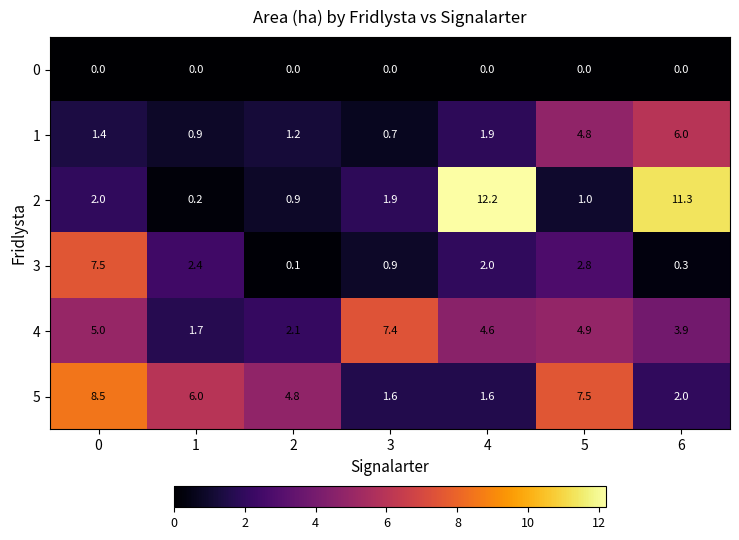

Which series has the largest range (max minus min)?

2